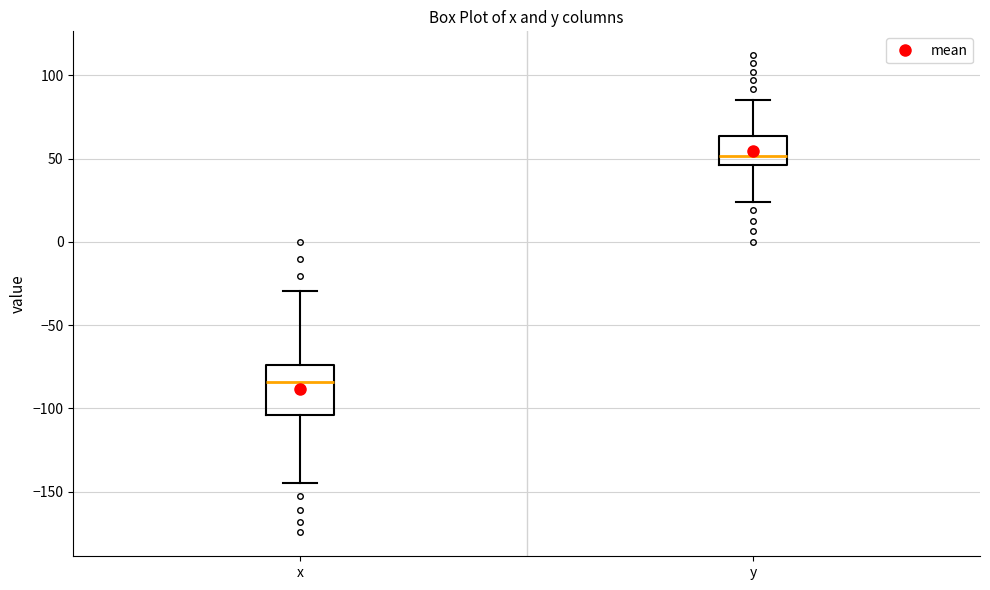

Which box's median line is the highest?

y